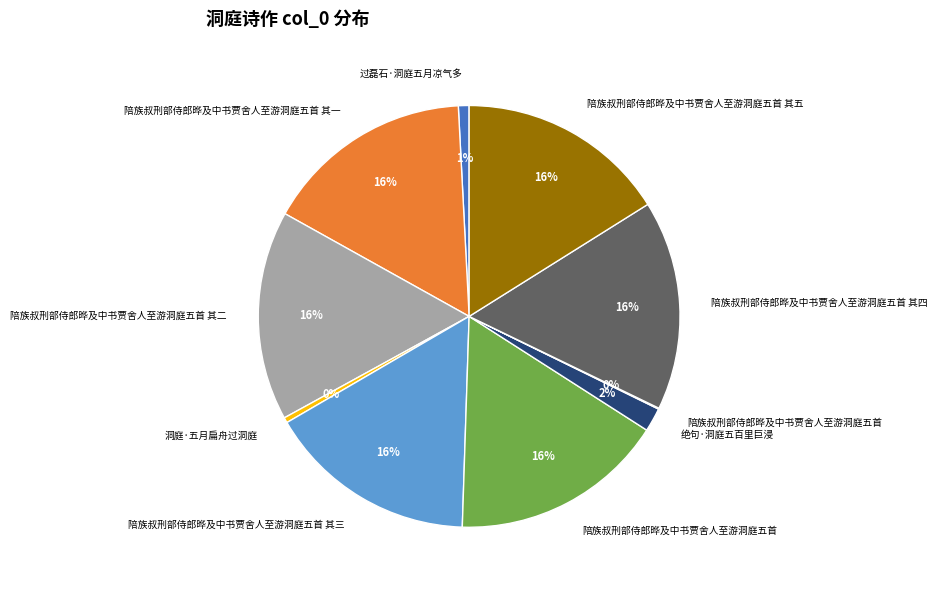

Does any single category account for the majority?

No